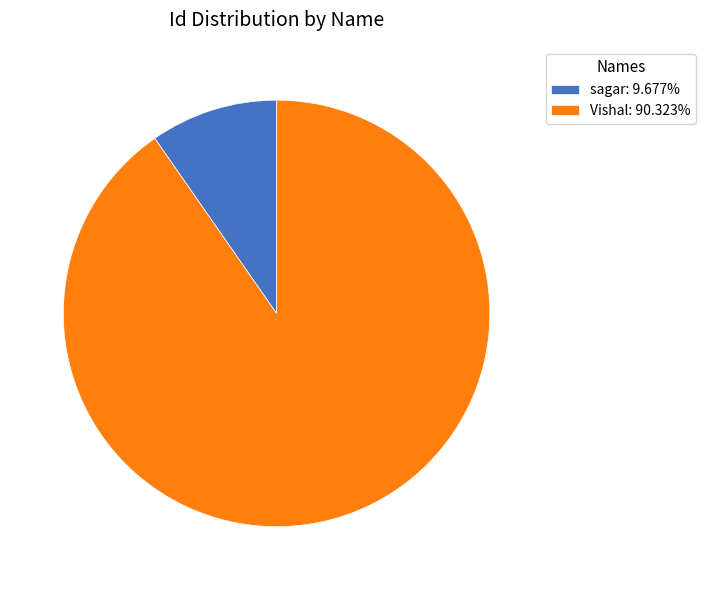

Count the number of slices in the pie.

2